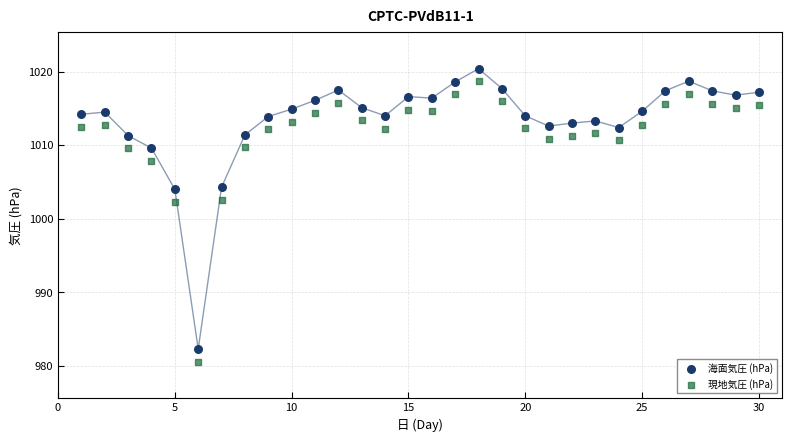

Which series contains the lowest Y value?

現地気圧 (hPa)